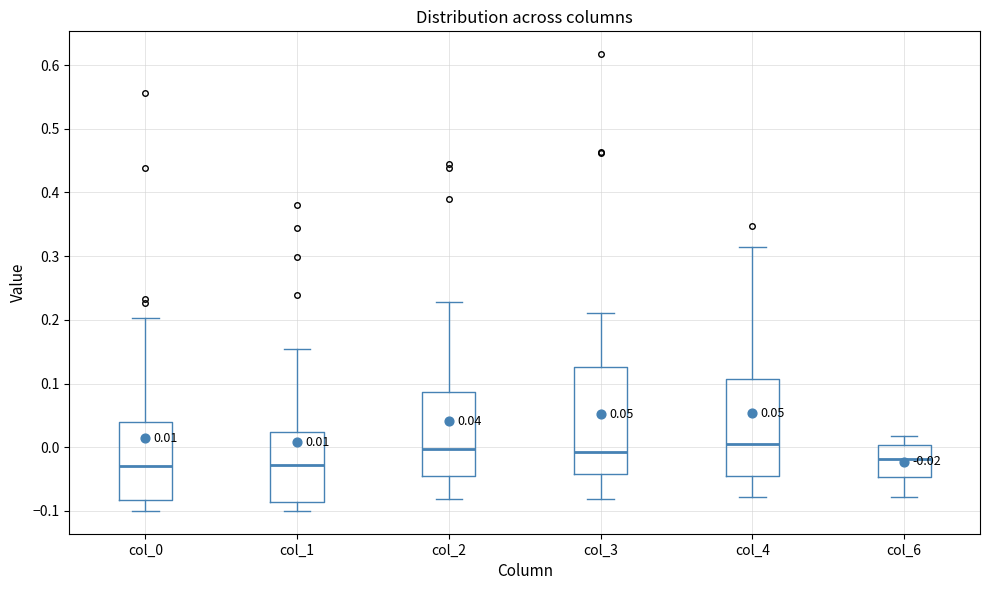

Comparing the boxes themselves (not the whiskers), which one is the tallest?

col_3